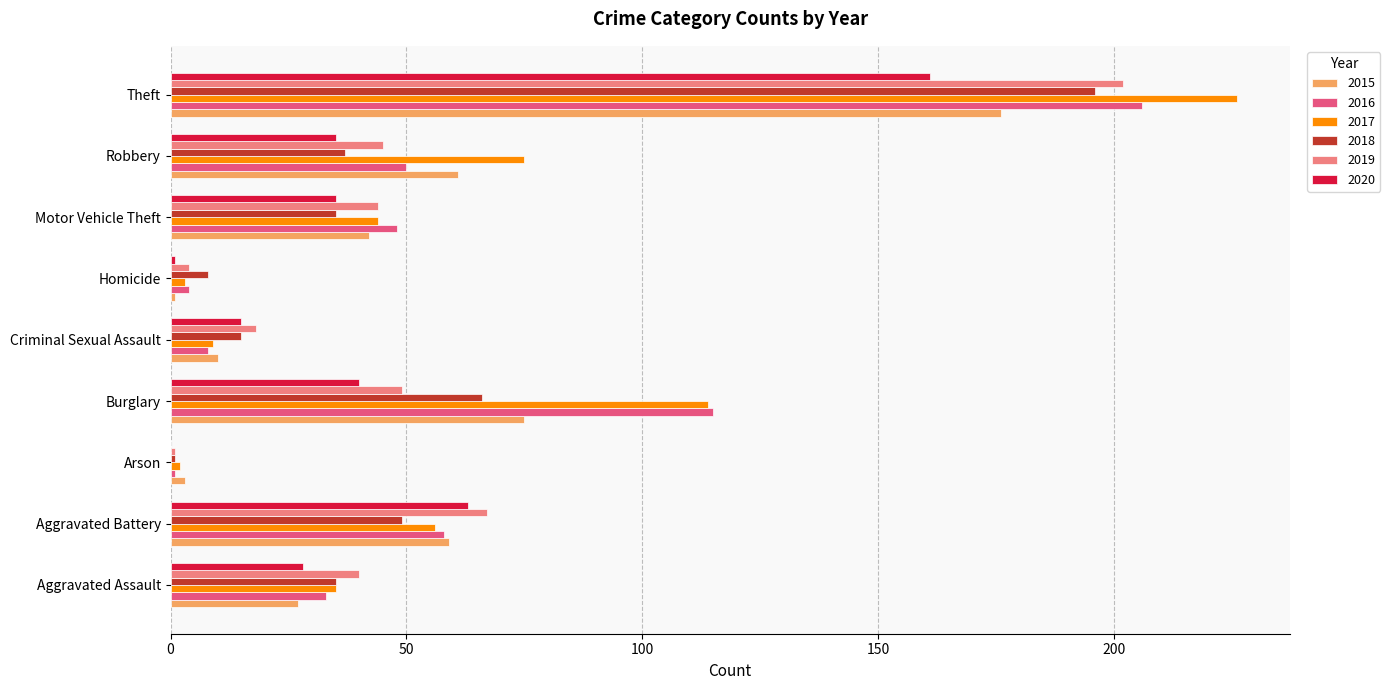

True or false: 2020 has a value of 40 at Burglary.

True